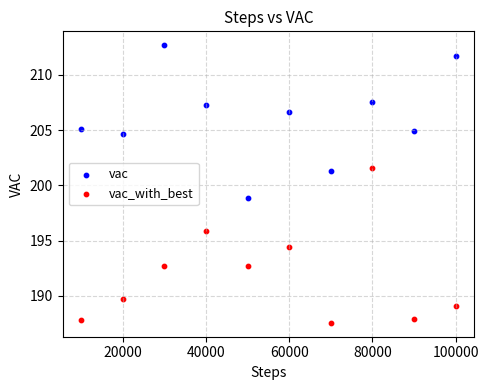

Which series reaches the maximum Y coordinate?

vac